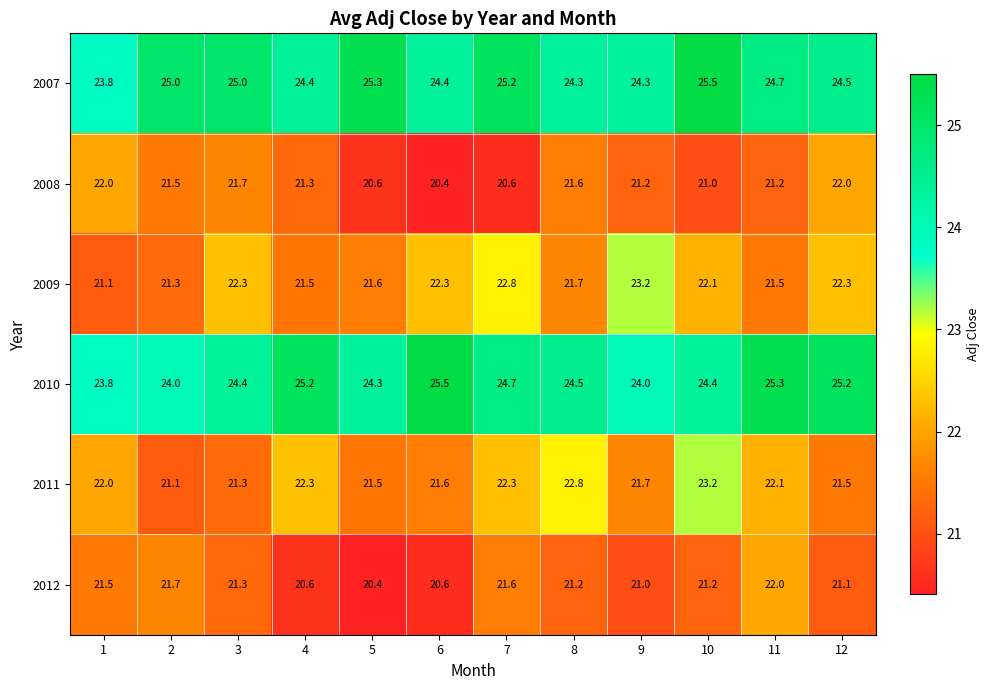

What is the difference between the highest and lowest values at 12?

4.1